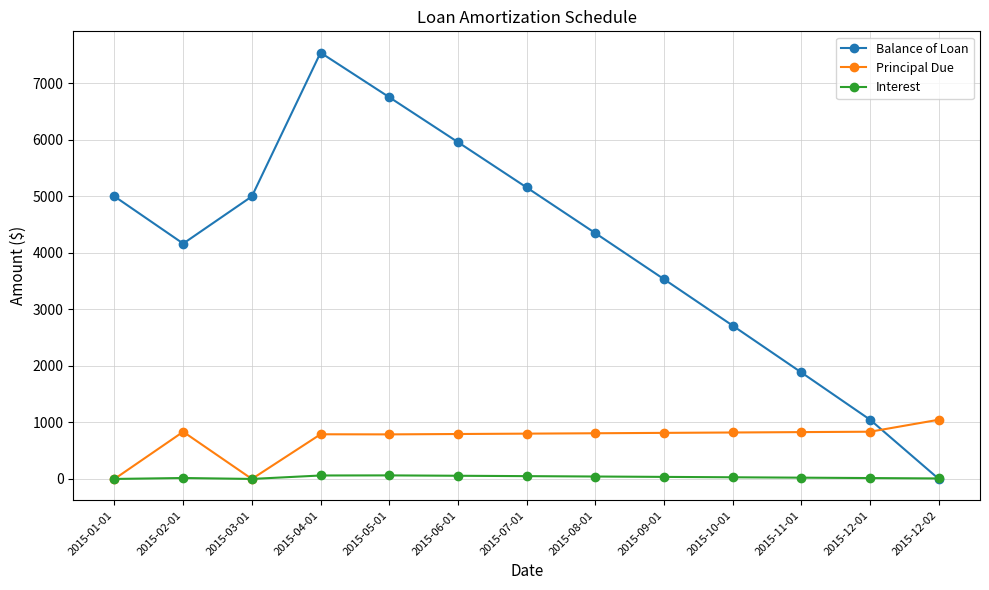

What is the difference between the highest and lowest values at 2015-01-01?

5000.0